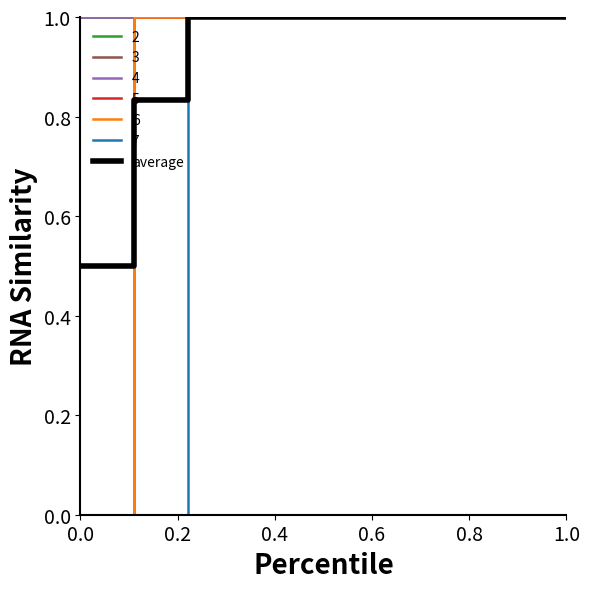

Does the chart have visible grid lines?

No